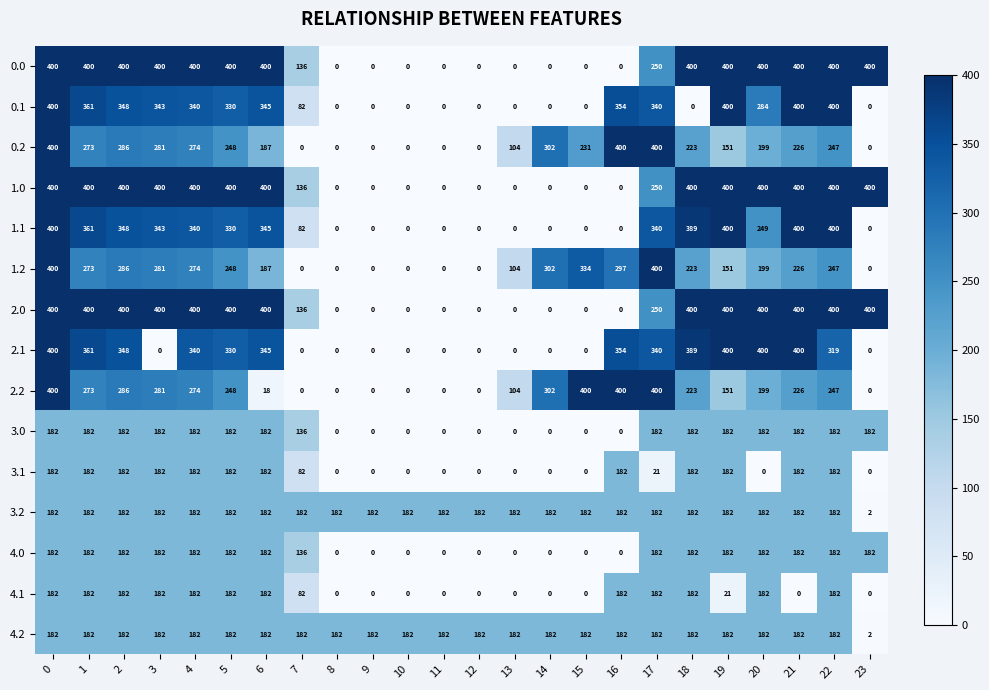

What value does the 0.1 series have at 17, to the nearest 50?

350